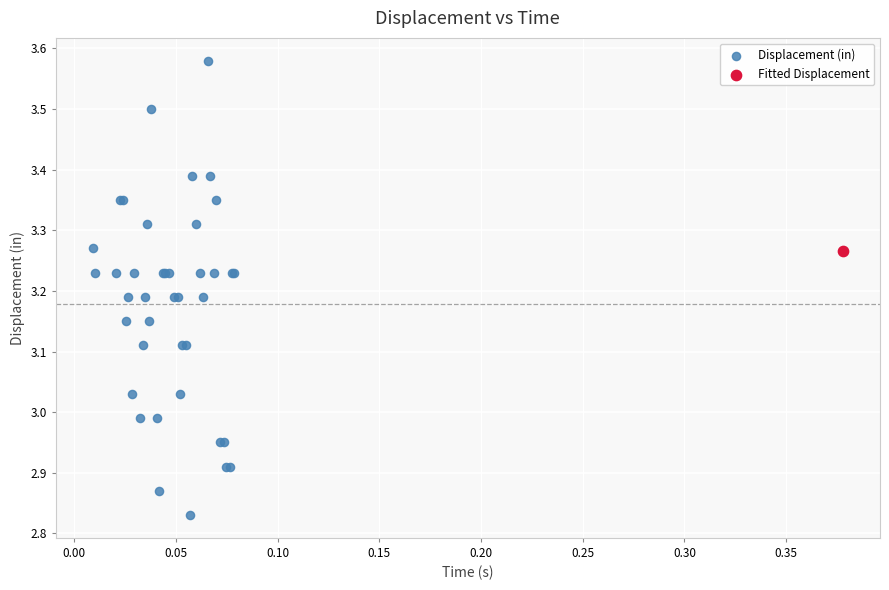

What are all the series names shown in the legend?

Displacement (in), Fitted Displacement